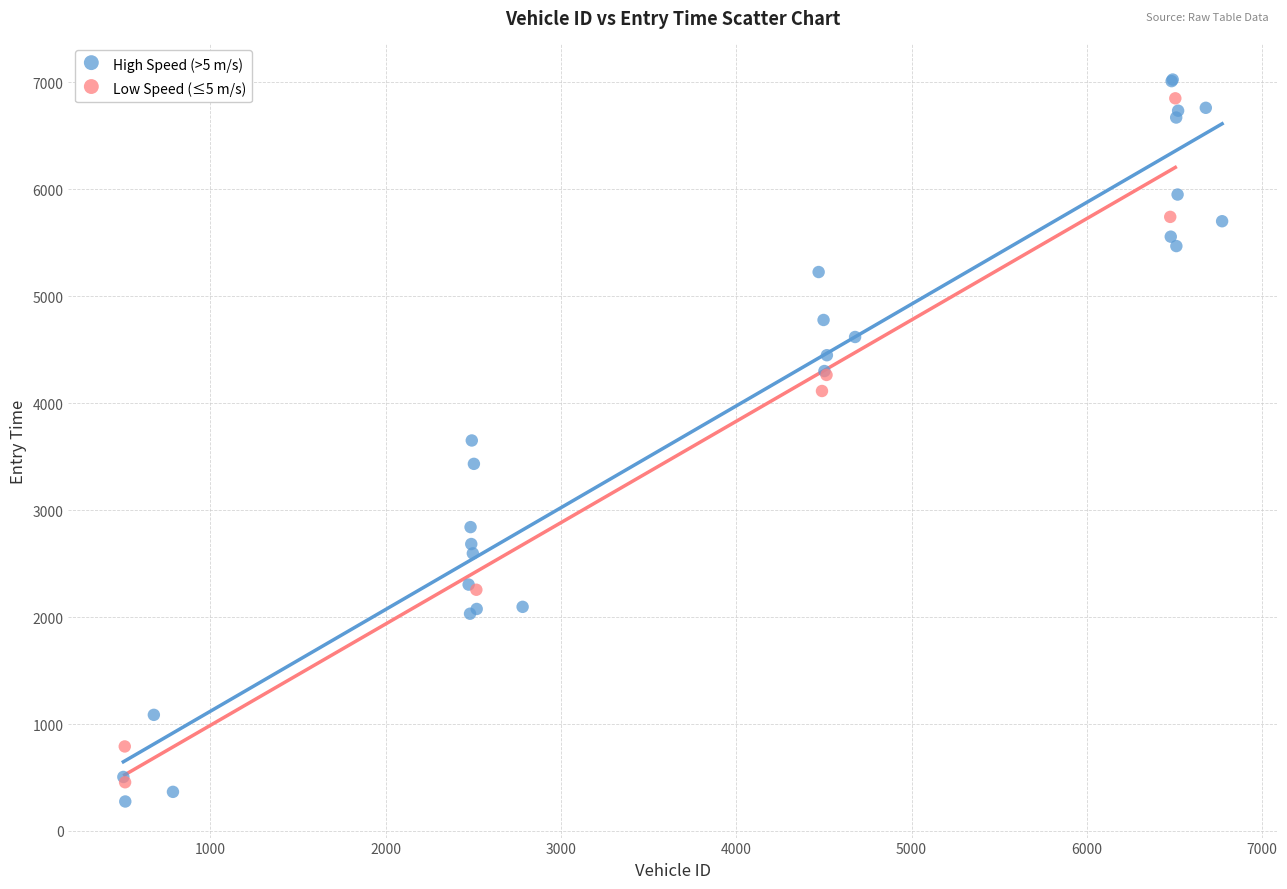

Which series has the widest spread of Y values?

High Speed (>5 m/s)